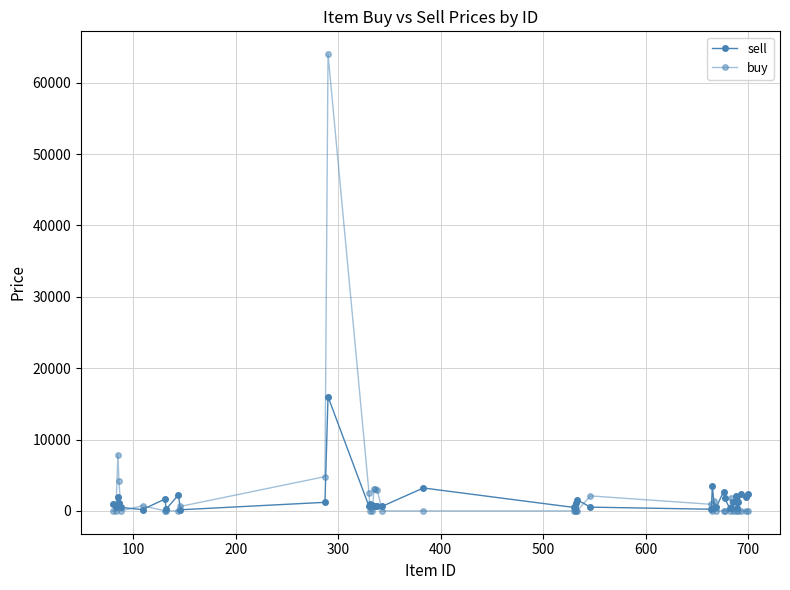

How many data points does each series have?

40